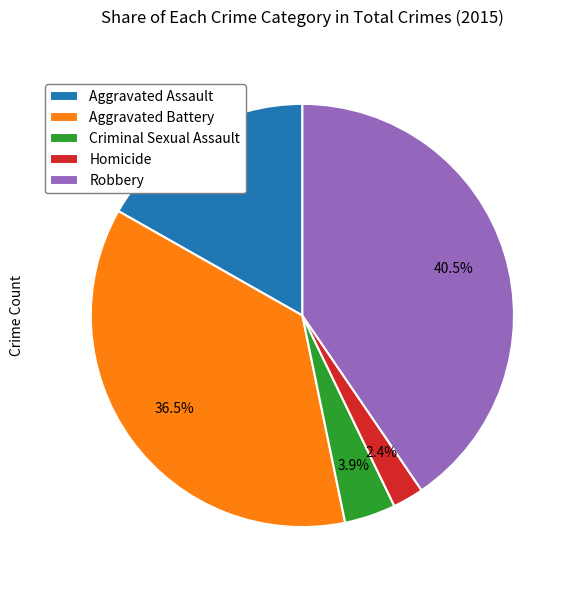

To the nearest percent, what portion does Criminal Sexual Assault represent?

4%